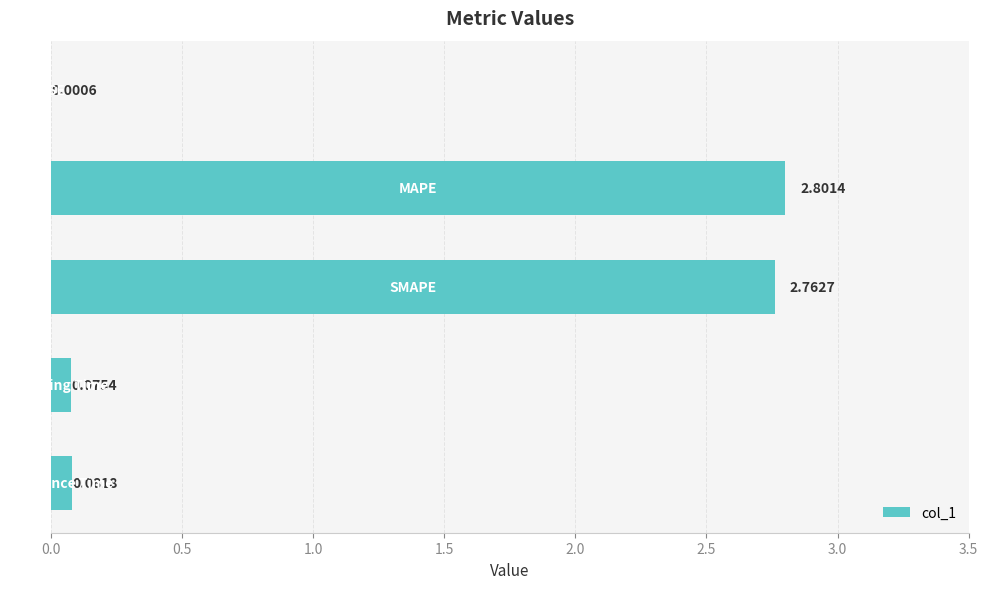

What is the sum of all values?

5.7